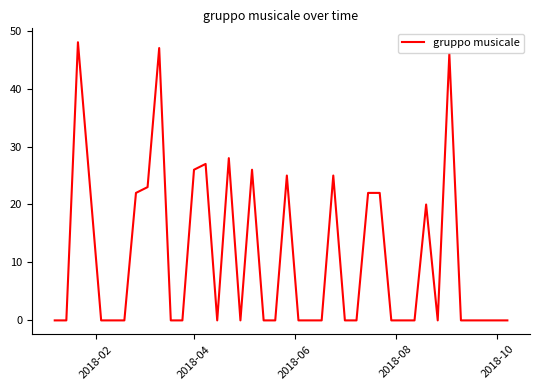

What is the difference between the maximum and minimum values?

48